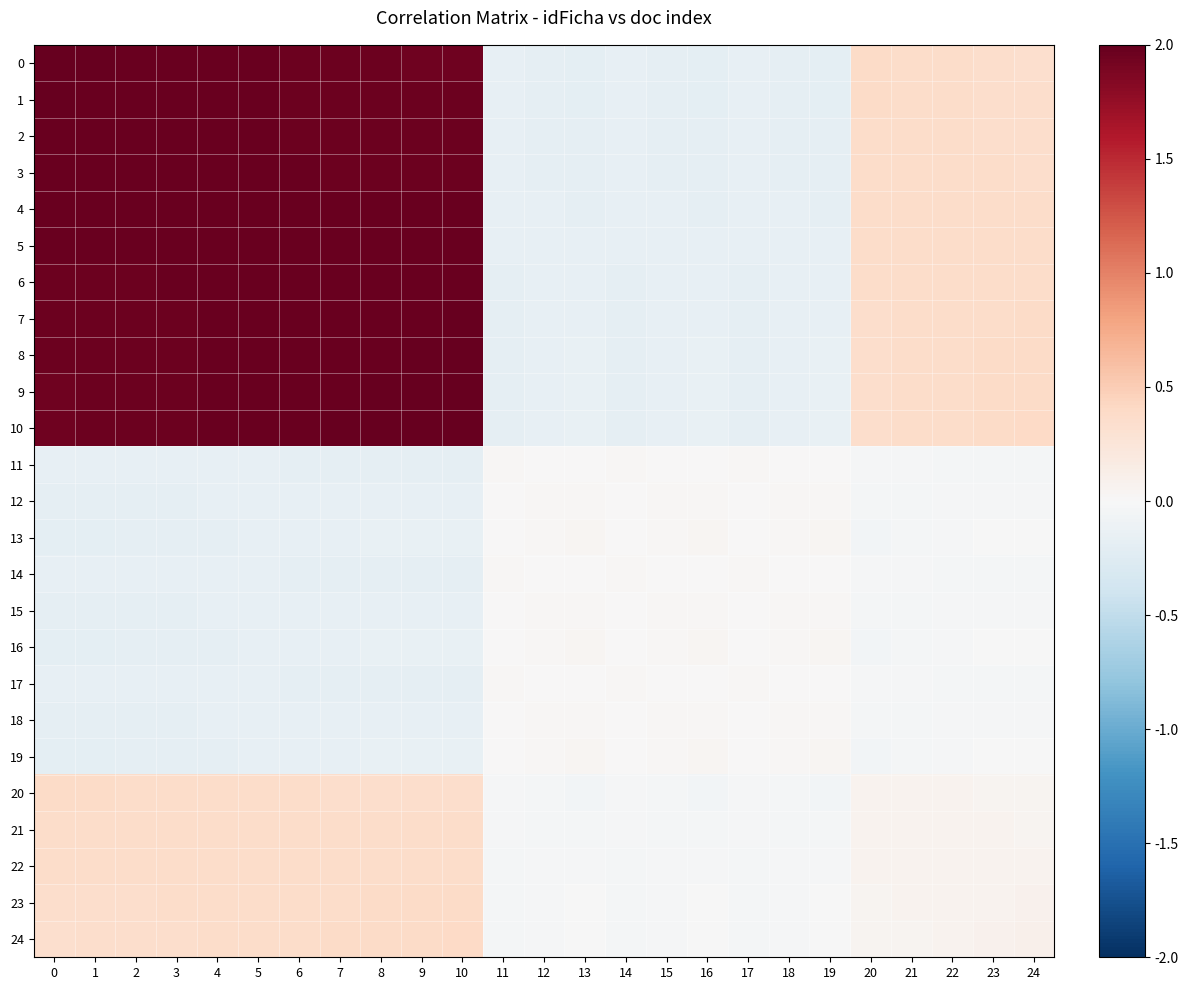

Rank the series at 24 from highest to lowest value.

10, 9, 8, 7, 6, 5, 4, 3, 2, 1, 0, 24, 23, 22, 21, 20, 13, 16, 19, 12, 15, 18, 11, 14, 17